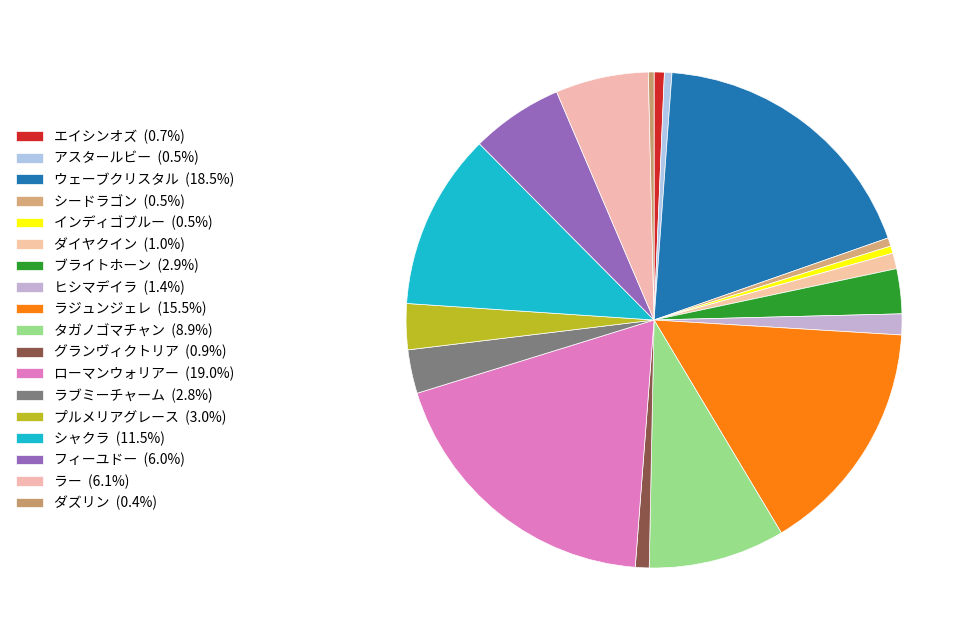

To the nearest percent, what portion does タガノゴマチャン represent?

9%